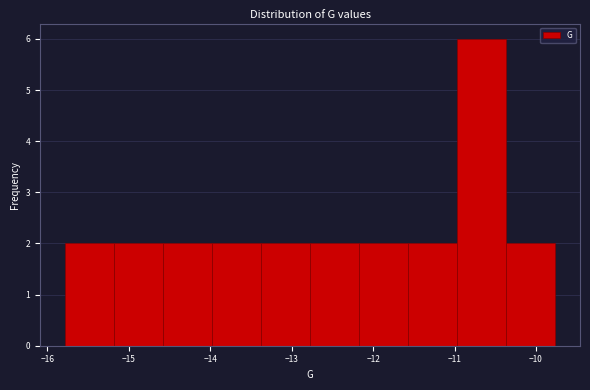

Reading left to right, list every bar in this chart as the range it spans on the x-axis followed by its height. Neither the bar edges nor the heights are printed on the chart, so give them approximately, as read against the axes.

-15.8 to -15.2: 2
-15.2 to -14.6: 2
-14.6 to -14.0: 2
-14.0 to -13.4: 2
-13.4 to -12.8: 2
-12.8 to -12.2: 2
-12.2 to -11.6: 2
-11.6 to -11.0: 2
-11.0 to -10.4: 6
-10.4 to -9.8: 2